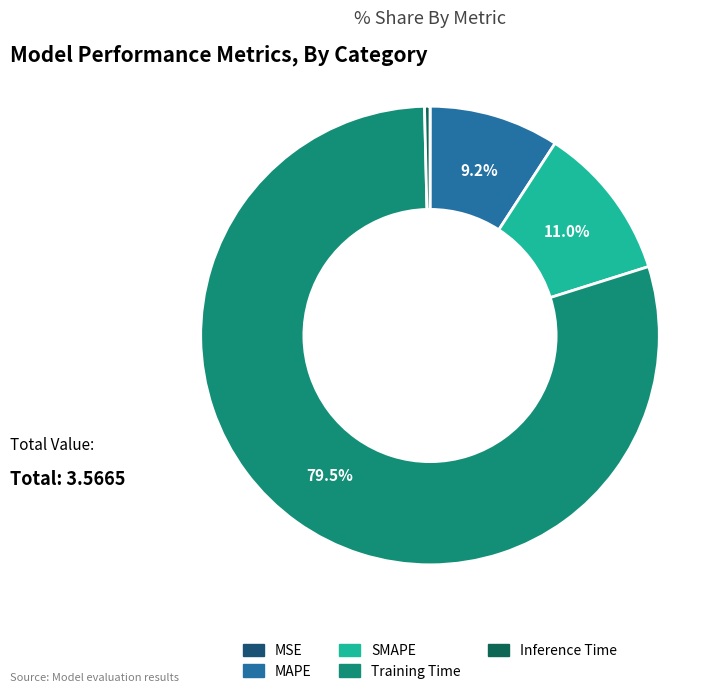

Is the sum of MAPE and Inference Time greater than half?

No